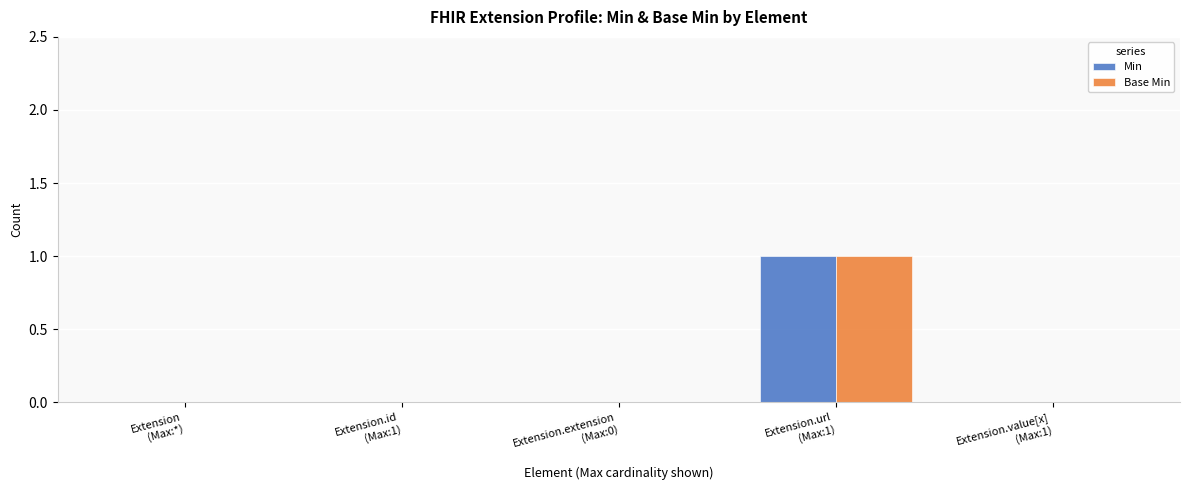

Count the number of categories in the chart.

5